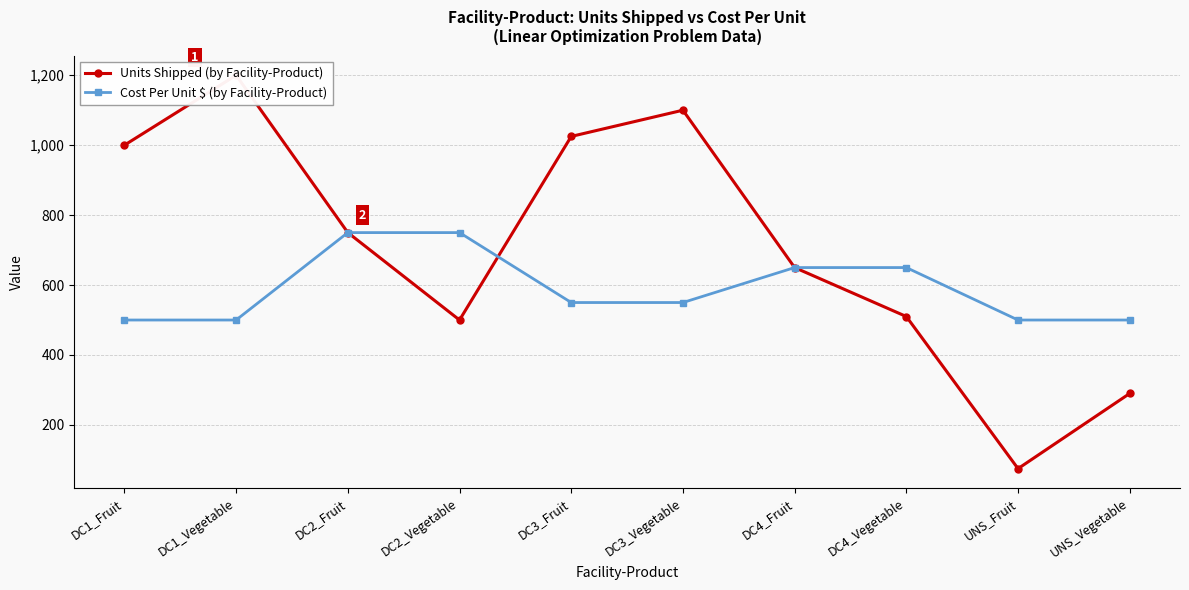

How many lines are shown in the chart?

2